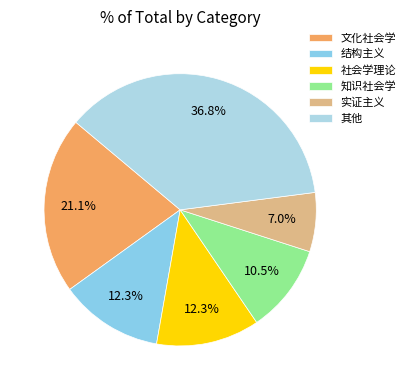

To the nearest percent, what is the difference between the largest and smallest slice percentages?

30%